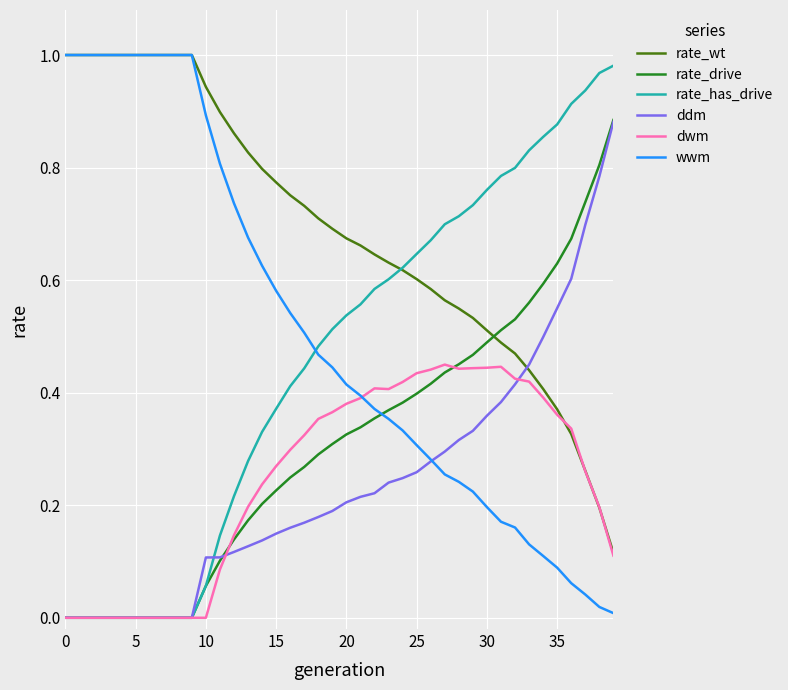

Which series has the largest total across all categories?

rate_wt